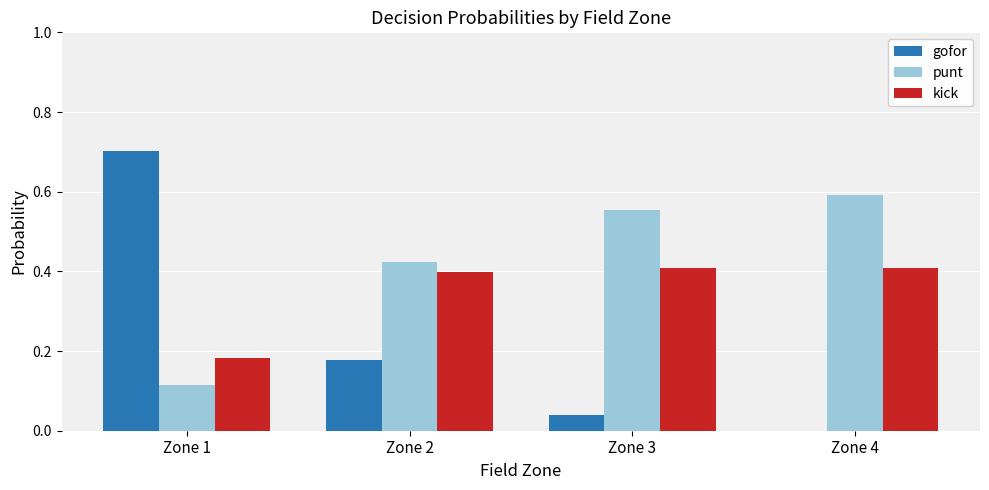

How many data points does each series have?

4